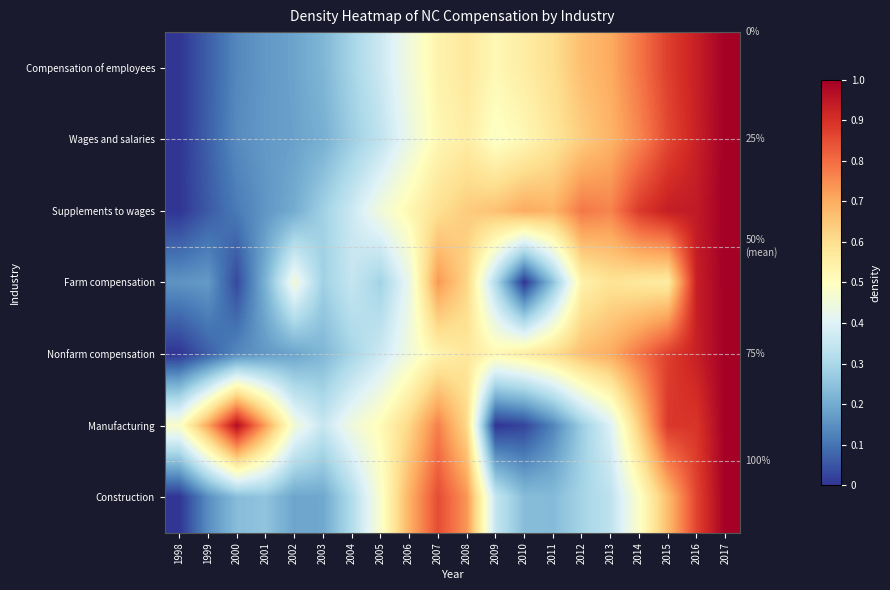

At how many categories does at least one series exceed 0?

20